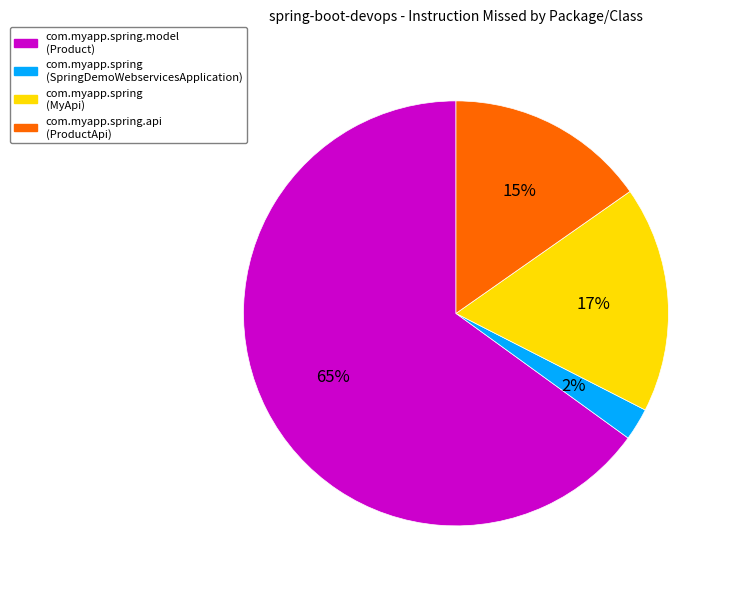

Between com.myapp.spring (SpringDemoWebservicesApplication) and com.myapp.spring.model (Product), which is larger?

com.myapp.spring.model (Product)